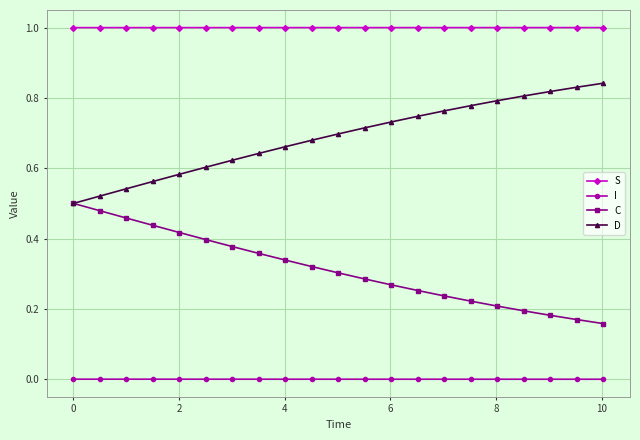

Rank the series by their average value, from lowest to highest.

I, C, D, S